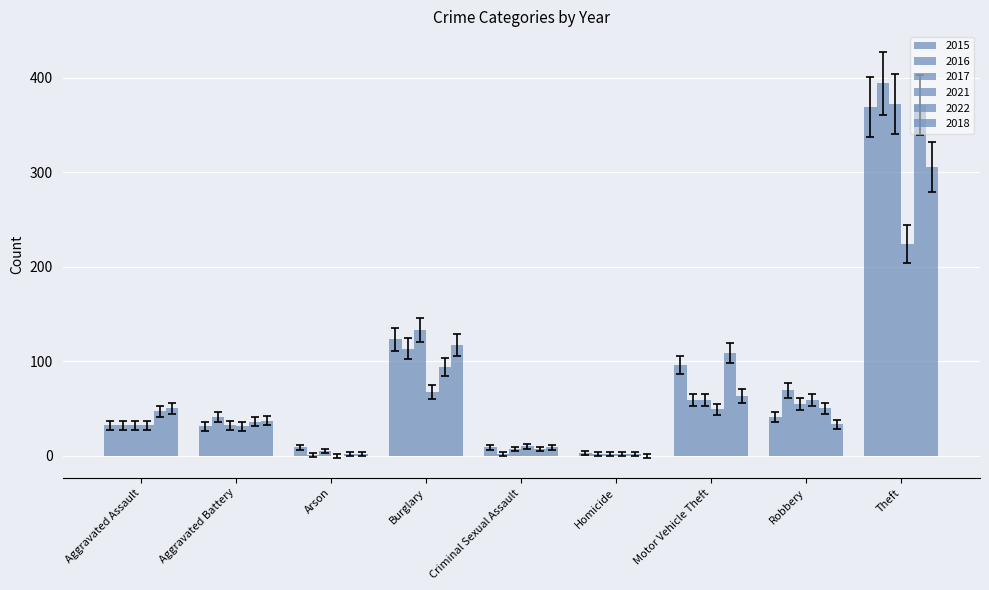

Is the value of 2017 at Homicide greater than the value of 2018 at Motor Vehicle Theft?

No